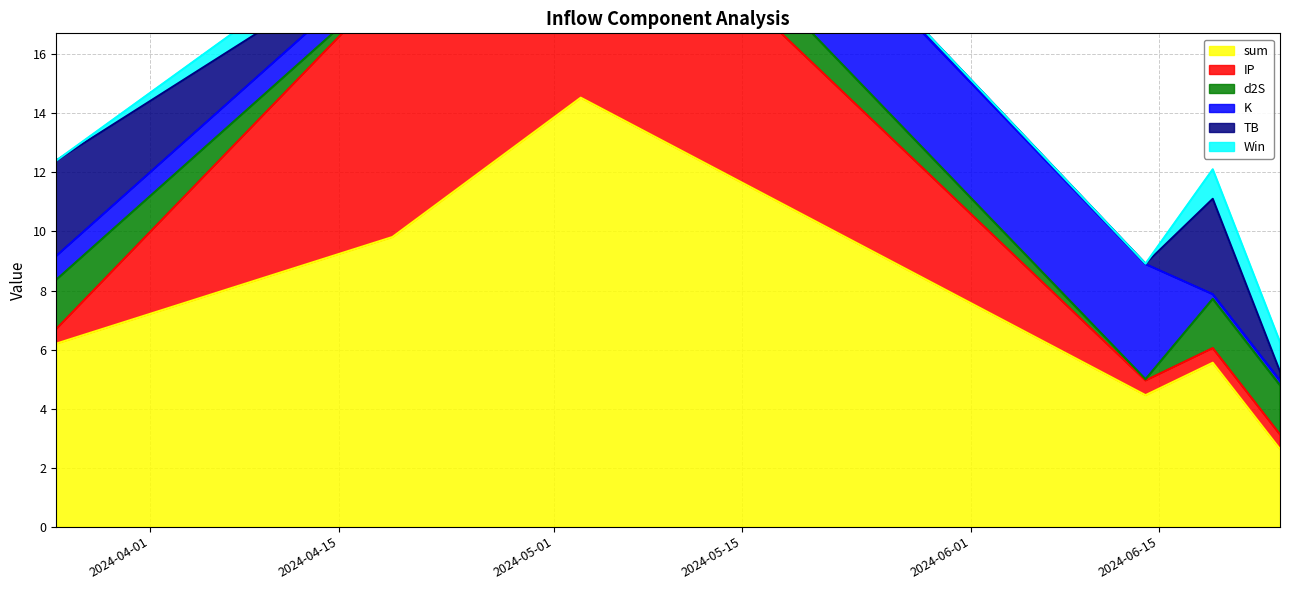

What is the maximum value for Win?

1.0